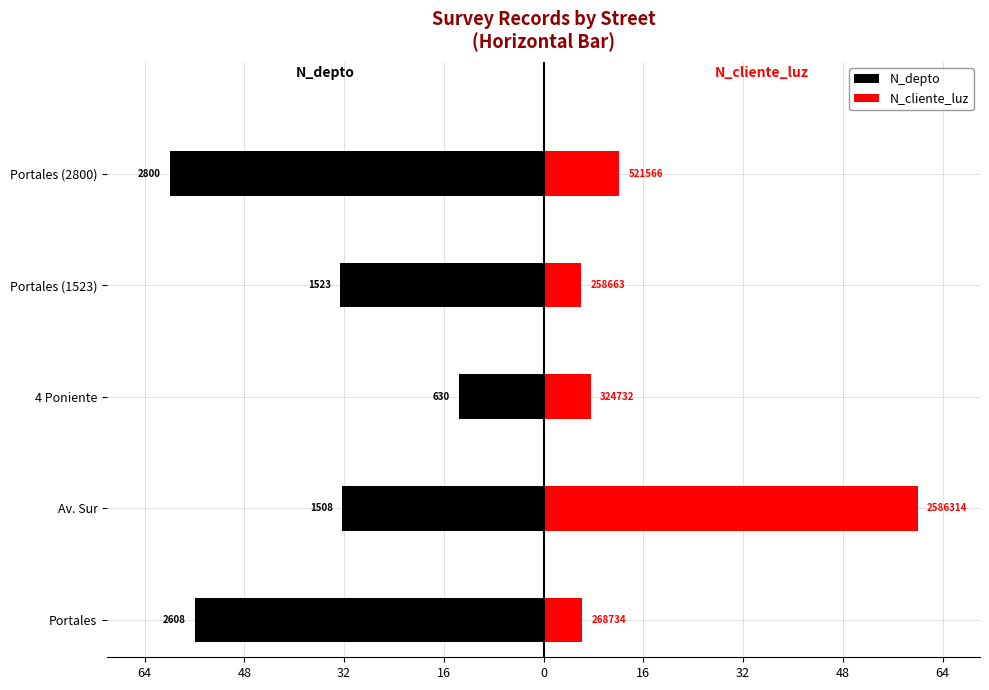

What are all the series names shown in the legend?

N_depto, N_cliente_luz